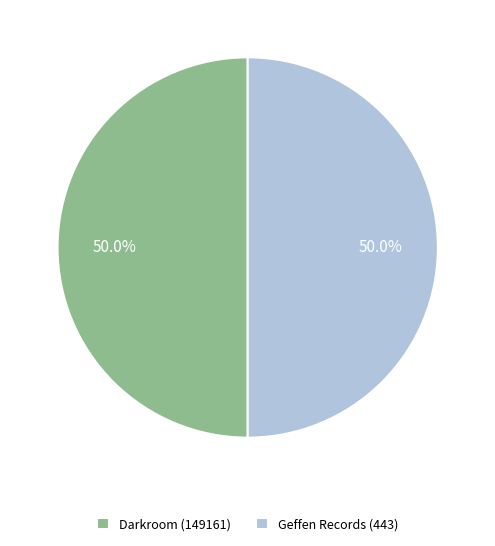

What is the total percentage of Darkroom (149161) and Geffen Records (443)?

100.0%